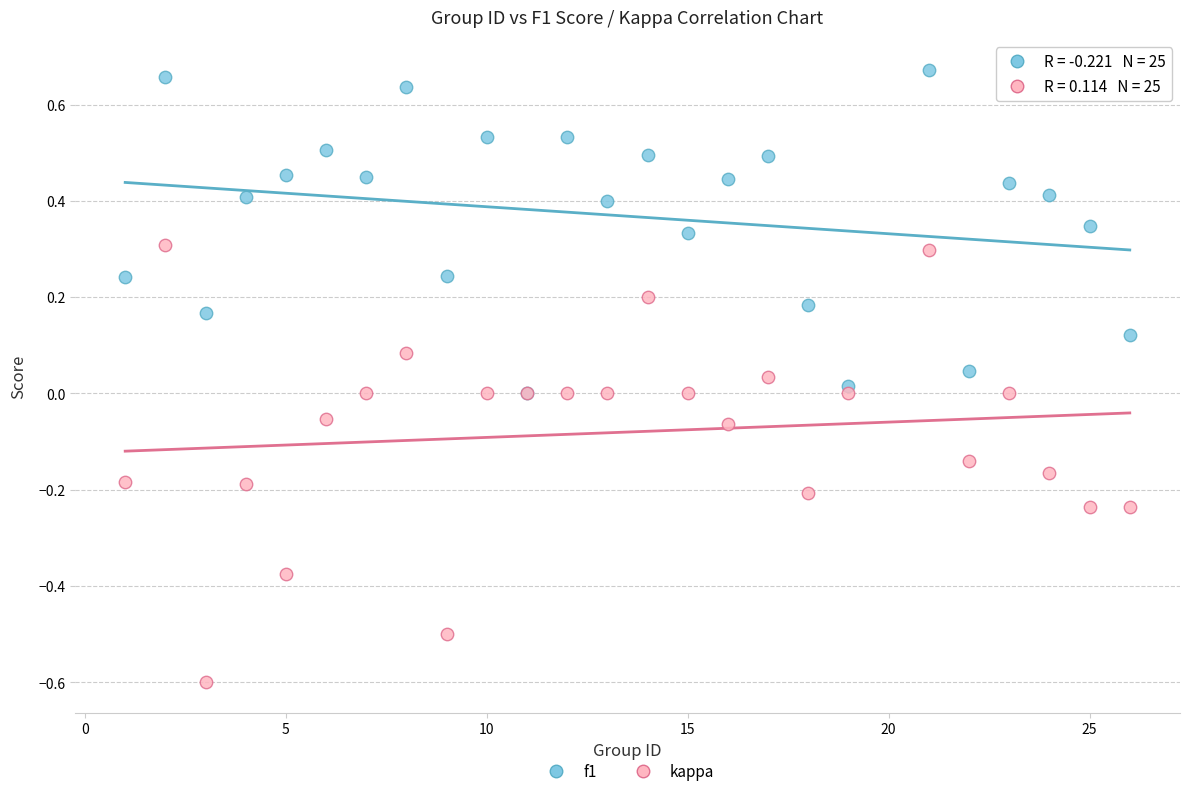

Which series reaches the minimum Y coordinate?

kappa